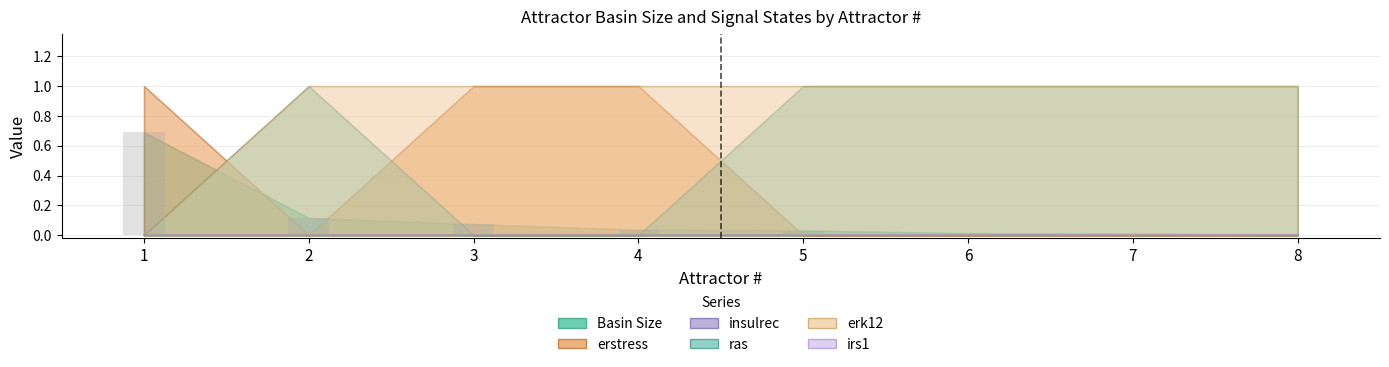

The value at 1 is 0.9. True or false?

False